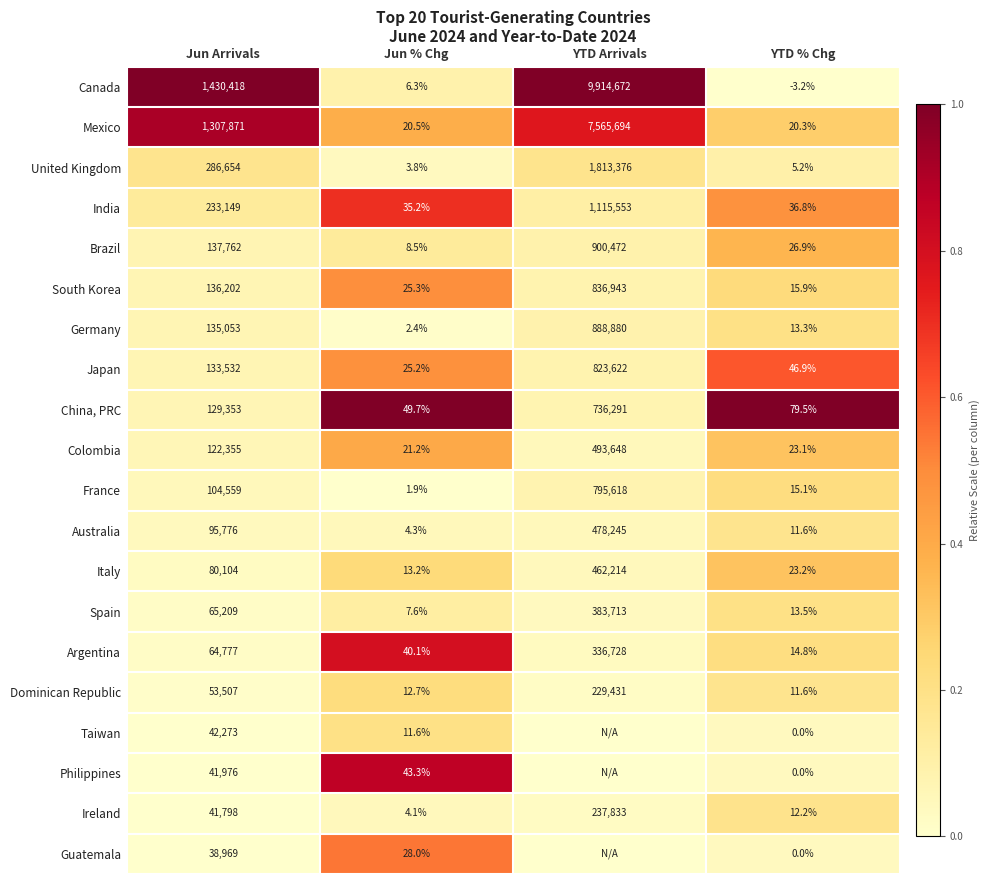

The value of Brazil at YTD Arrivals is 0.0. True or false?

False